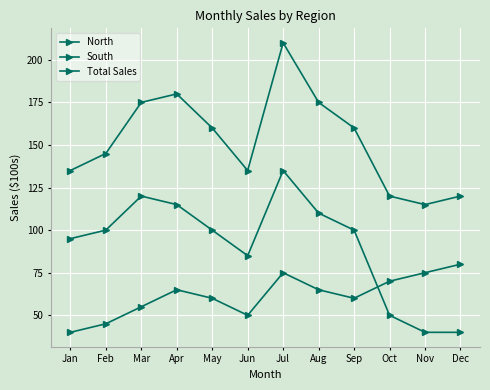

What is the value of the Total Sales point at the 4th from the left?

180